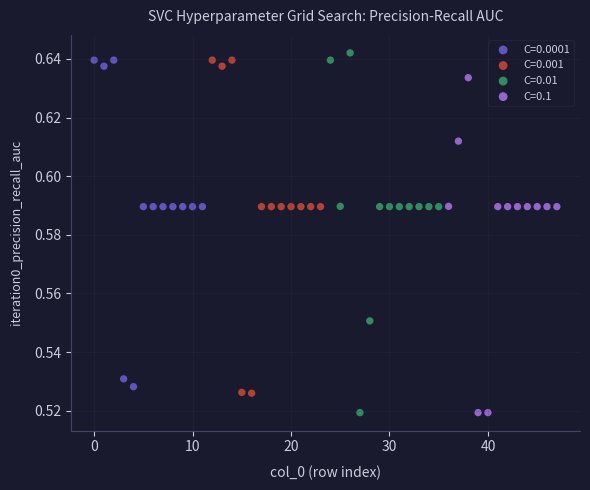

Which series has the widest spread of Y values?

C=0.01